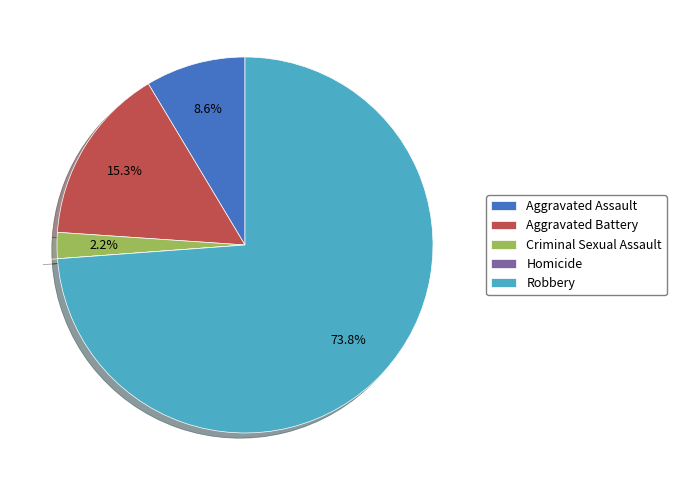

To the nearest percent, what is the difference between the Robbery and Criminal Sexual Assault slice percentages?

72%